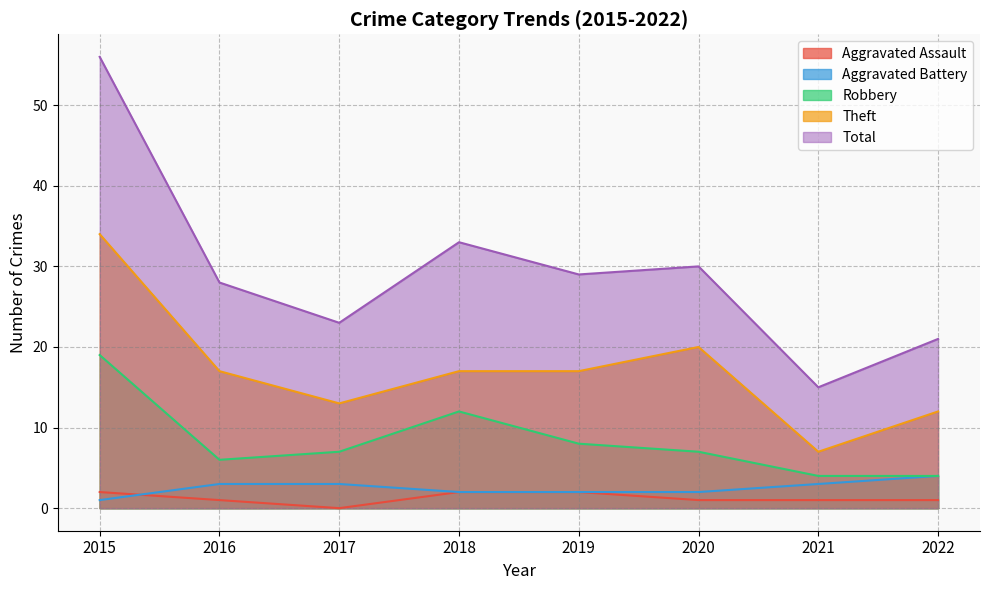

How many data points in Aggravated Battery are less than 3?

4